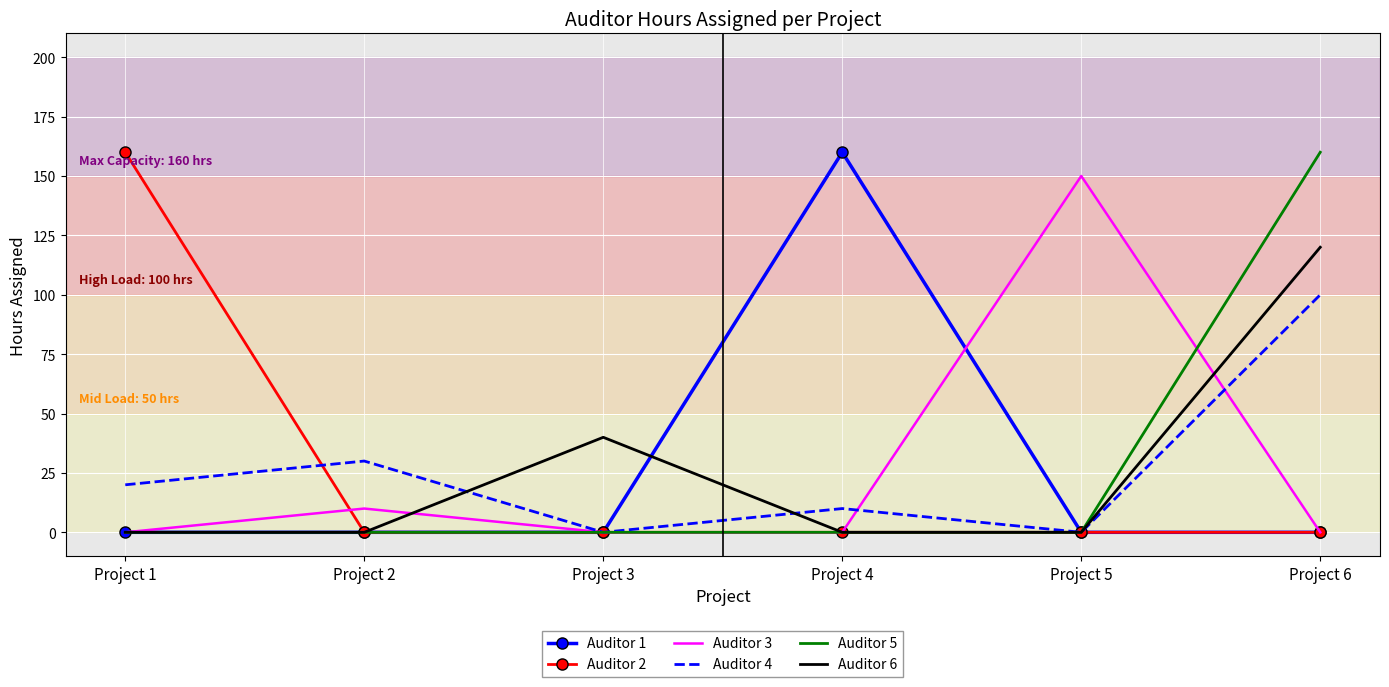

Is it true that Auditor 1 equals 0 at Project 5?

True